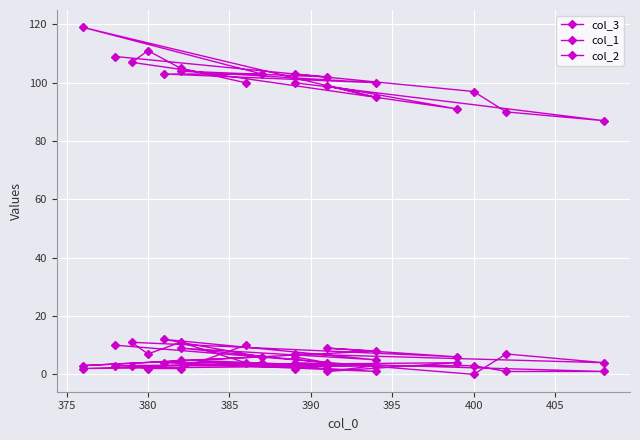

How many series are shown in this chart?

3